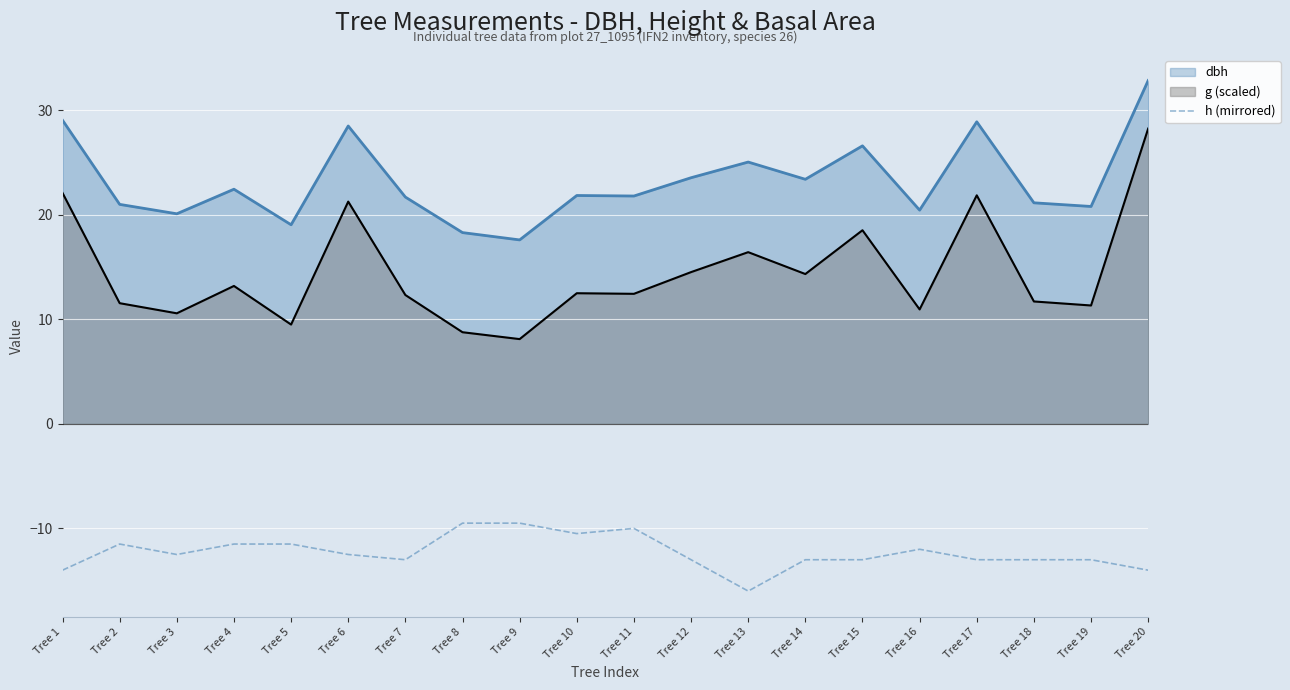

How many data points are less than -12?

12